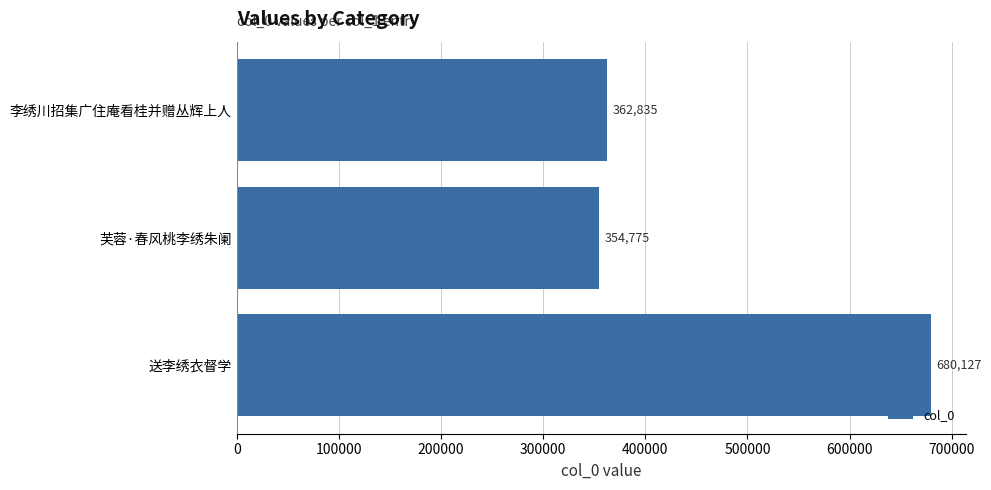

Approximately how many times larger is the value at 李绣川招集广住庵看桂并赠丛辉上人 compared to 芙蓉·春风桃李绣朱阑?

1.0